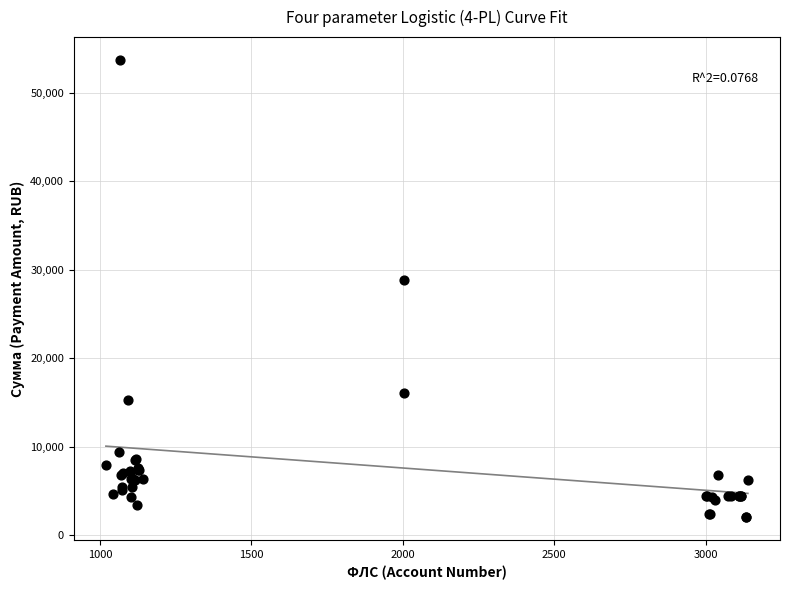

What Y value in the scatter plot is closest to 27847?

28775.7